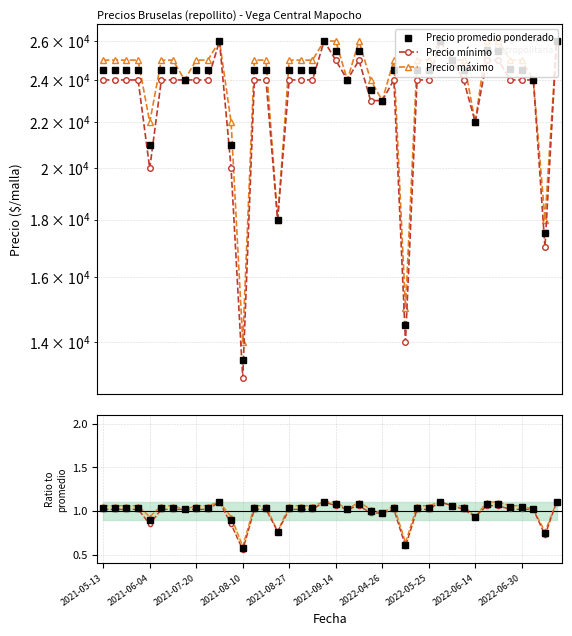

What position from the left is 13?

14